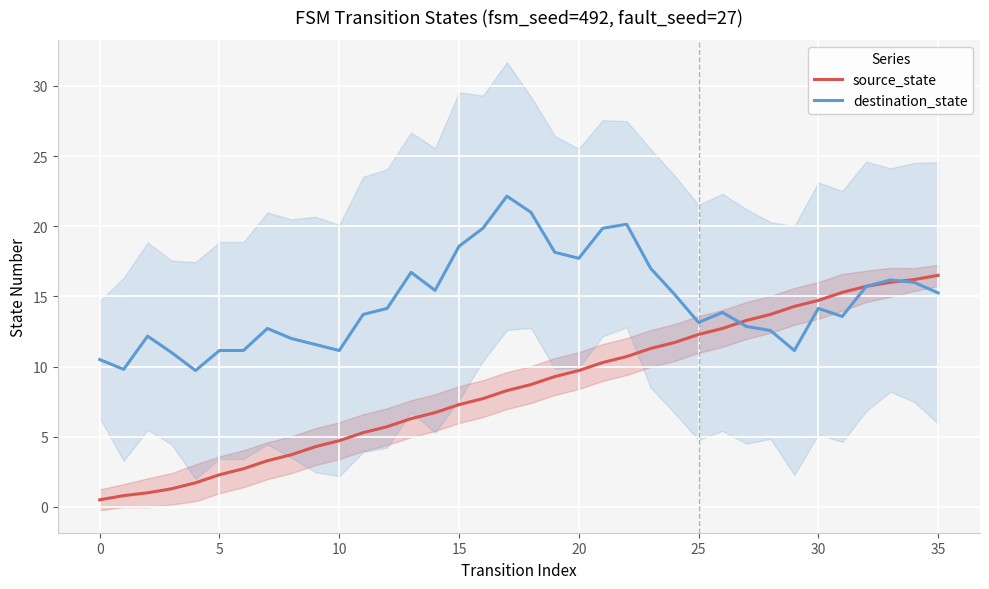

At which category is the sum across all series the highest?

34